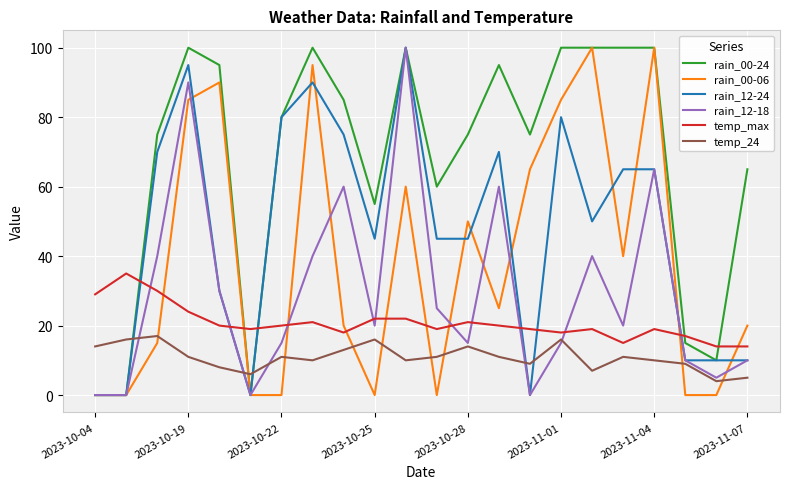

Which series has the largest total across all categories?

rain_00-24